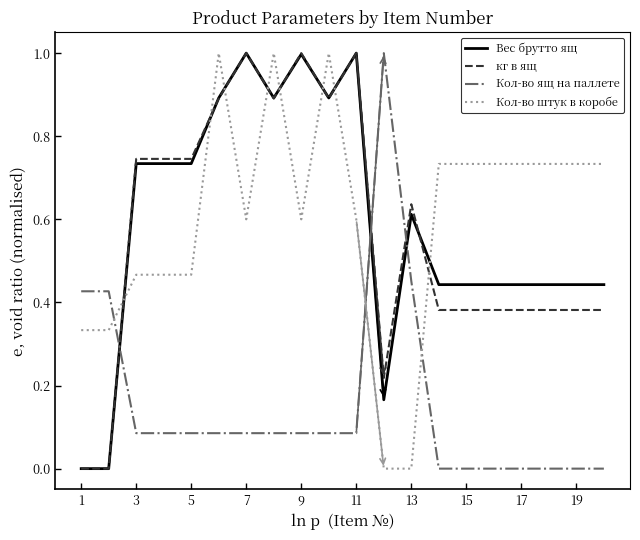

What is the greatest value displayed?

1.0